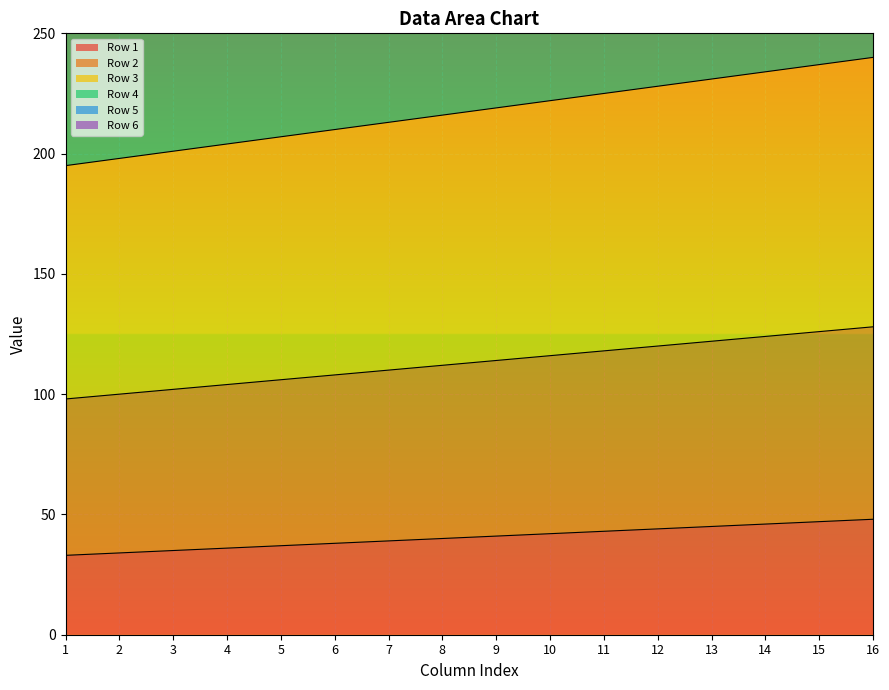

True or false: Row 5 and Row 2 cross at least once.

False